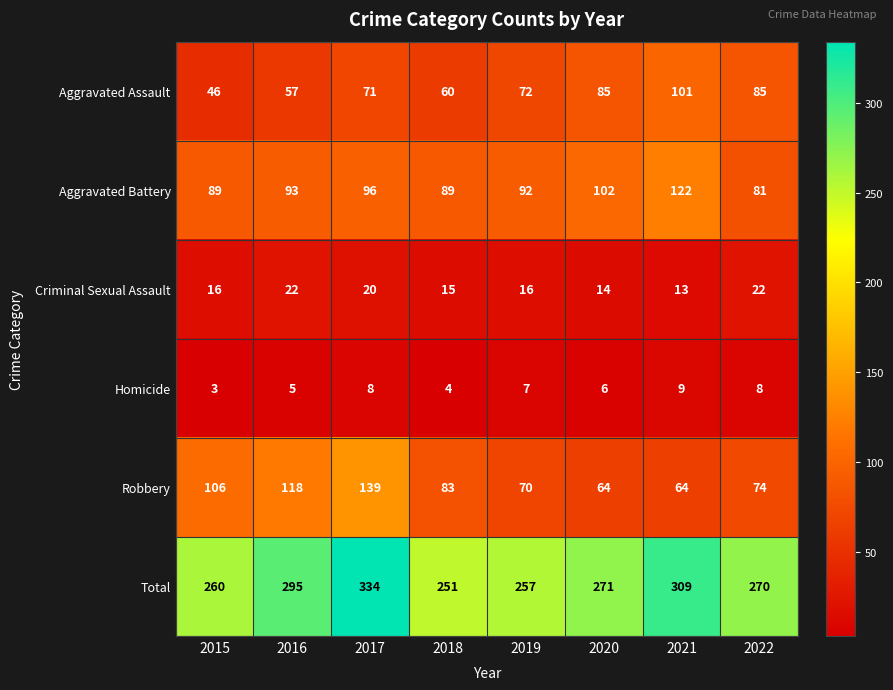

Count the Homicide values in the range 5 to 8.

5